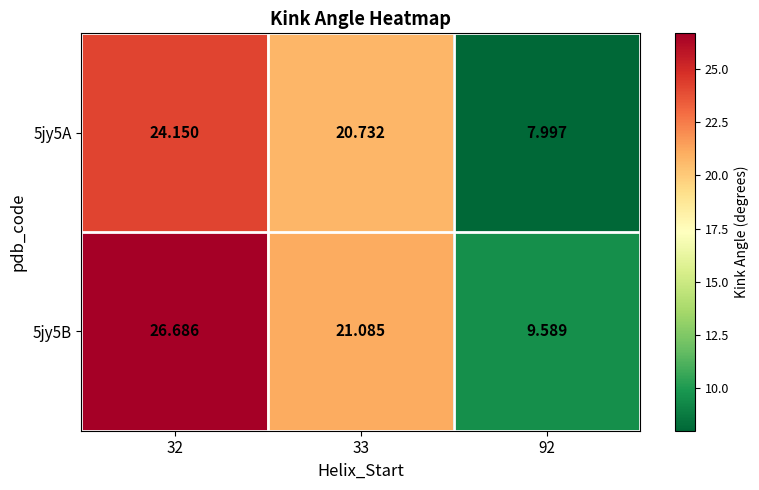

Which has a higher value, 32 or 33?

32